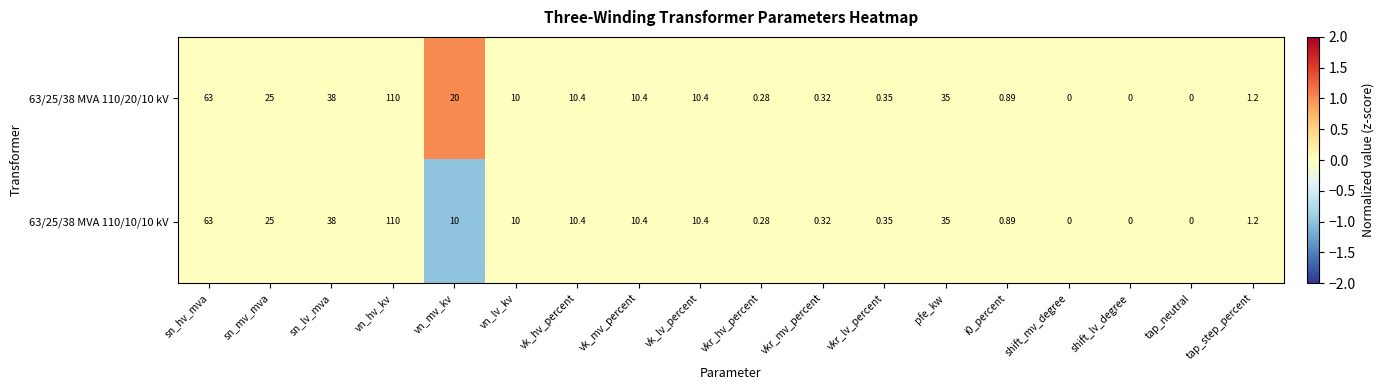

Where is 63/25/38 MVA 110/20/10 kV nearest to the value 55?

sn_hv_mva